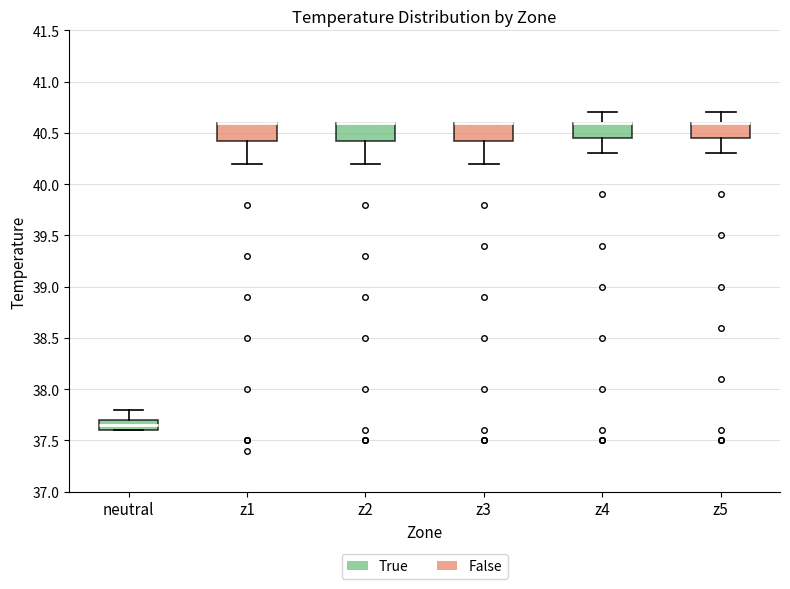

Reading left to right, transcribe this box plot: for each box, give where its median line is, the range the box spans, and where its two whiskers end, as read against the y-axis. The values are not printed on the chart, so give them approximately, as read against the axis.

neutral: median 37.65, box 37.60 to 37.70, whiskers 37.60 to 37.80
z1: median 40.60 (drawn on the box's upper edge), box 40.45 to 40.60, whiskers 40.20 to 40.60
z2: median 40.60 (drawn on the box's upper edge), box 40.45 to 40.60, whiskers 40.20 to 40.60
z3: median 40.60 (drawn on the box's upper edge), box 40.45 to 40.60, whiskers 40.20 to 40.60
z4: median 40.60 (drawn on the box's upper edge), box 40.45 to 40.60, whiskers 40.30 to 40.70
z5: median 40.60 (drawn on the box's upper edge), box 40.45 to 40.60, whiskers 40.30 to 40.70